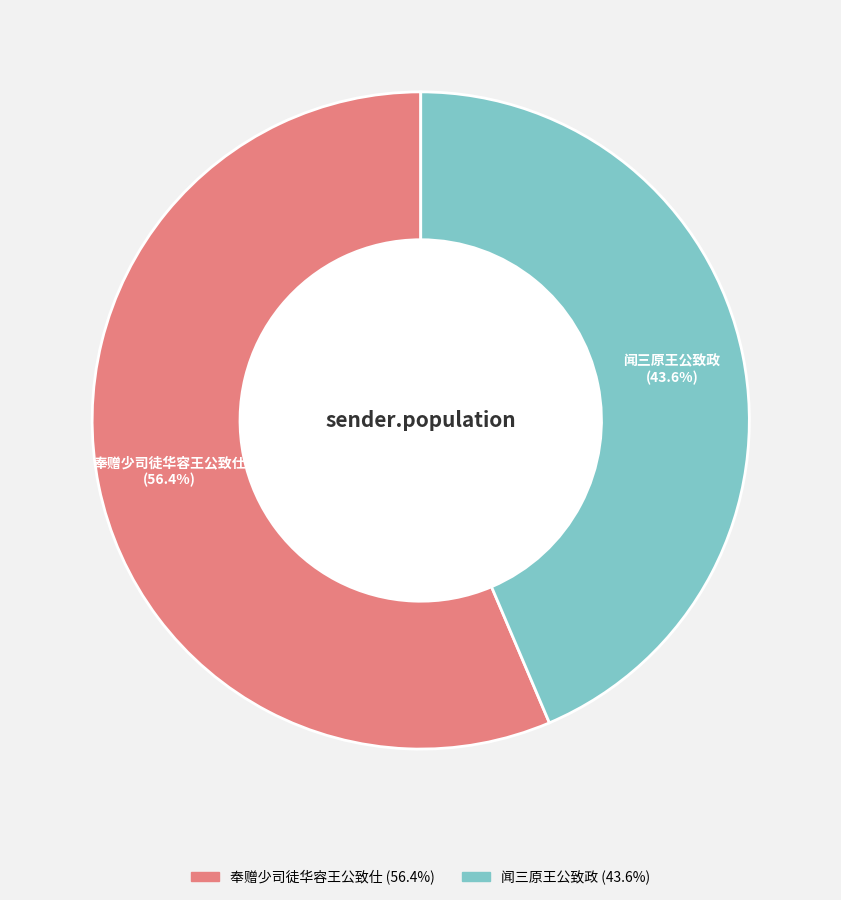

What percentage do 闻三原王公致政 and 奉赠少司徒华容王公致仕 together represent?

100.0%